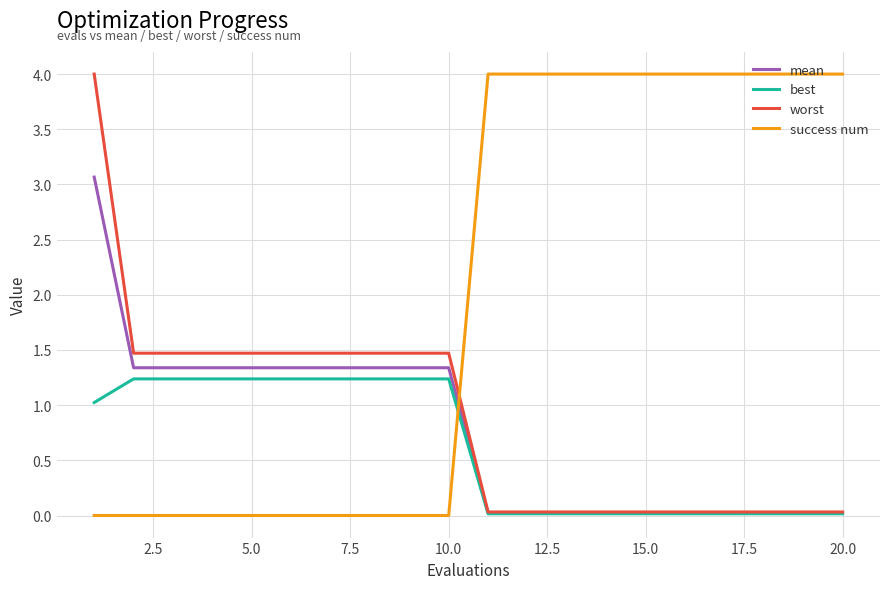

What is the average value of the best series?

0.6